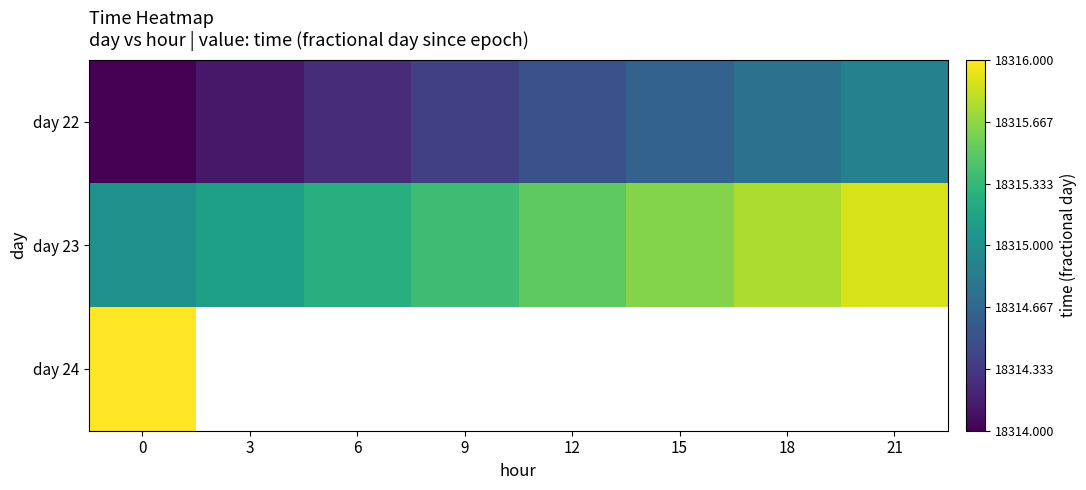

The row_0 series shows 5673.6 at 3. True or false?

False